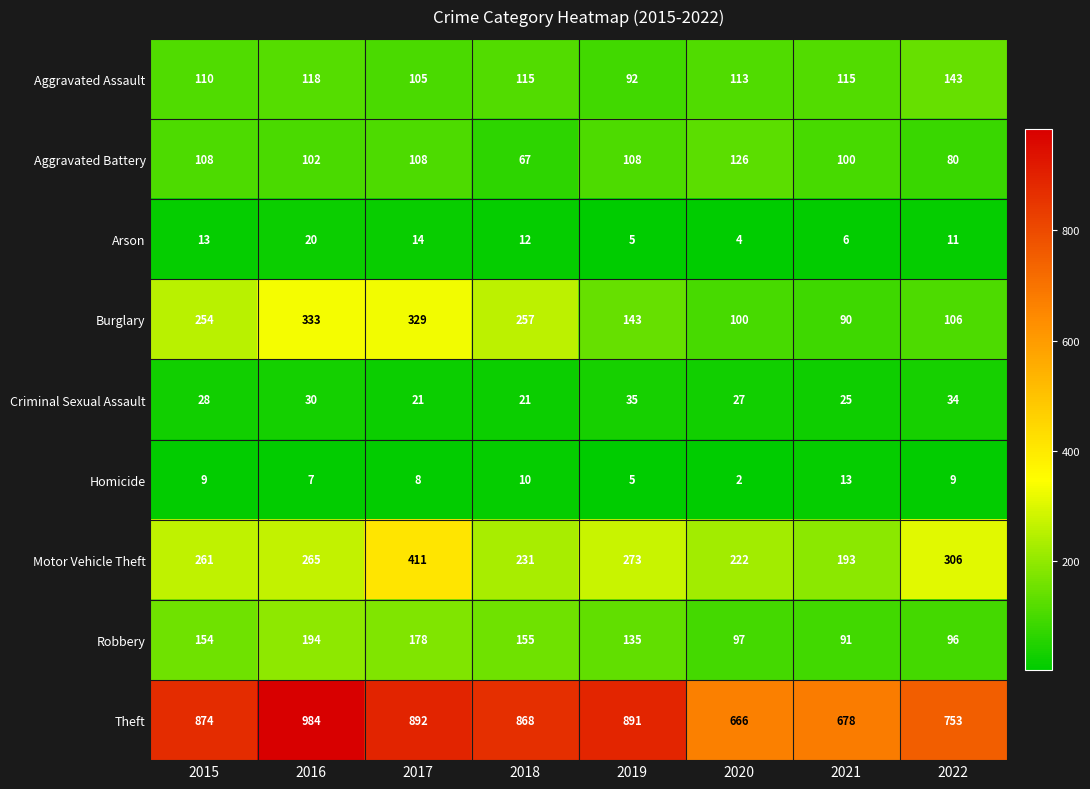

At how many categories does at least one series exceed 665?

8